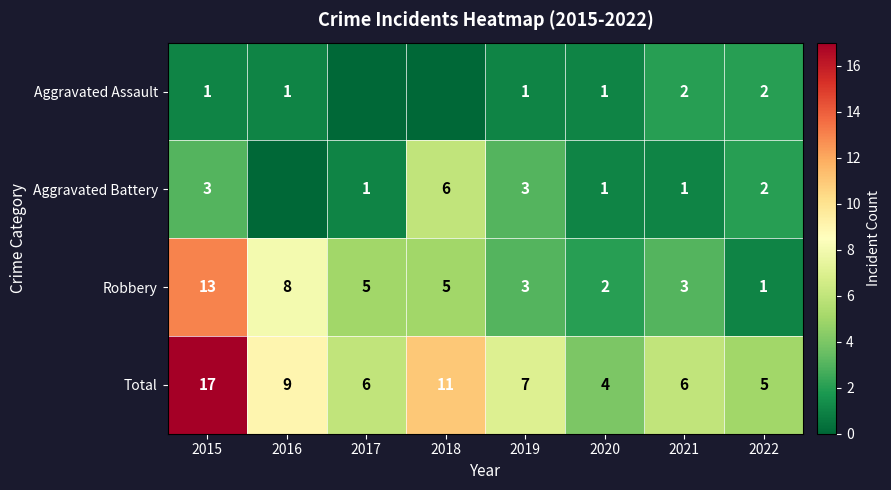

Which has a higher value, 2022 or 2017?

2022